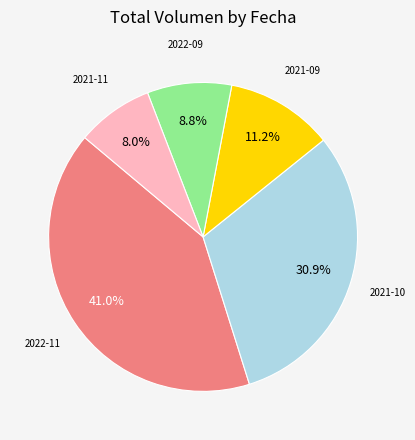

What percentage is NOT represented by 2022-09?

91.2%